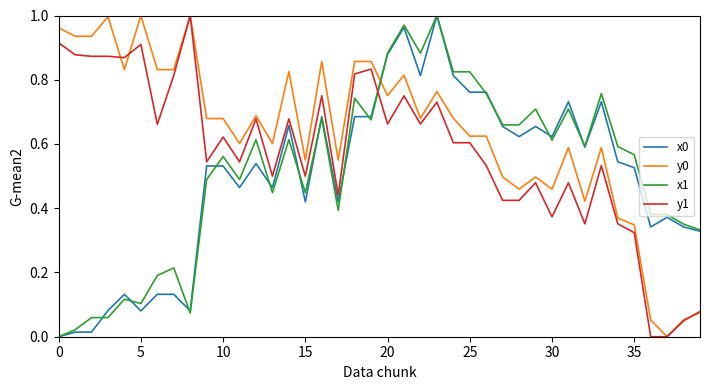

True or false: x0 and y1 intersect in this chart.

True